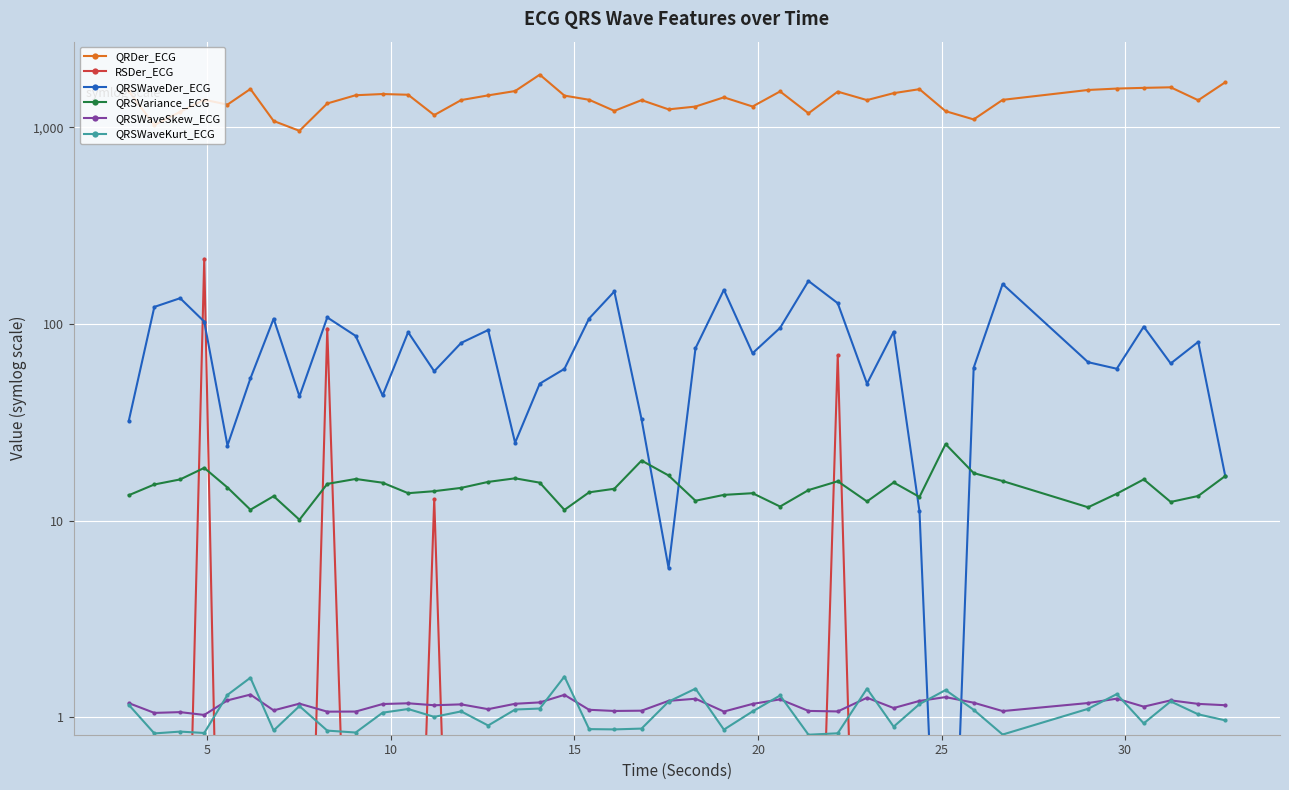

Reading right to left, extract all data points from this chart.

QRDer_ECG: 1695.0	1374.2	1598.9	1588.5	1575.2	1549.7	1380.2	1097.4	1209.2	1564.2	1493.1	1376.4	1519.5	1179.0	1523.4	1276.8	1421.7	1276.1	1234.9	1376.0	1213.1	1381.8	1450.6	1854.0	1530.4	1454.7	1376.9	1154.6	1465.3	1477.7	1457.1	1323.3	960.3	1077.7	1567.7	1305.3	1382.5	1199.2	1026.3	1527.2
RSDer_ECG: -802.2	-1120.0	-1153.6	-433.6	-1107.5	-232.7	-109.8	-991.5	-1192.1	-1050.4	-599.7	-1046.8	69.3	-615.1	-1051.0	-1046.0	-110.9	-868.8	-1095.0	-149.7	-724.2	-262.6	-1041.9	-926.9	-1036.3	-222.8	-929.8	12.9	-392.7	-534.7	-150.9	94.7	-734.6	-105.0	-1101.0	-1048.7	214.6	-229.3	-733.4	-860.7
QRSWaveDer_ECG: 16.9	81.0	62.9	96.9	59.2	63.9	159.6	59.9	-71.9	11.1	91.3	49.7	127.5	165.4	95.5	70.9	149.1	75.2	7.8	32.7	146.3	106.5	59.1	49.7	24.9	93.1	80.1	57.4	90.8	43.3	86.9	107.9	42.8	106.3	52.8	24.1	102.8	135.2	122.0	32.2
QRSVariance_ECG: 16.8	13.3	12.4	16.2	13.7	11.7	15.9	17.4	24.5	13.2	15.6	12.5	15.8	14.3	11.8	13.8	13.5	12.6	17.0	20.2	14.5	13.9	11.3	15.6	16.4	15.7	14.7	14.1	13.8	15.6	16.3	15.4	10.1	13.3	11.3	14.7	18.5	16.2	15.3	13.4
QRSWaveSkew_ECG: 1.5	1.6	1.8	1.5	1.8	1.6	1.3	1.7	1.9	1.7	1.4	1.9	1.3	1.3	1.8	1.6	1.3	1.8	1.7	1.3	1.3	1.3	2.0	1.7	1.6	1.4	1.6	1.5	1.6	1.6	1.3	1.2	1.6	1.3	2.0	1.8	1.1	1.2	1.2	1.6
QRSWaveKurt_ECG: 0.9	1.1	1.7	0.7	2.1	1.4	0.2	1.3	2.2	1.6	0.6	2.3	0.3	0.2	2.0	1.3	0.4	2.3	1.7	0.5	0.4	0.4	2.9	1.4	1.3	0.6	1.3	1.0	1.4	1.2	0.3	0.4	1.5	0.4	2.8	2.0	0.3	0.3	0.3	1.6